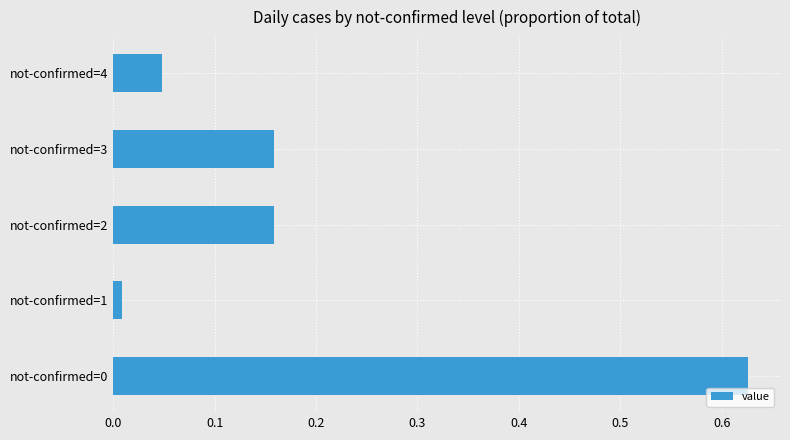

Which category has the lowest value across all series?

not-confirmed=1